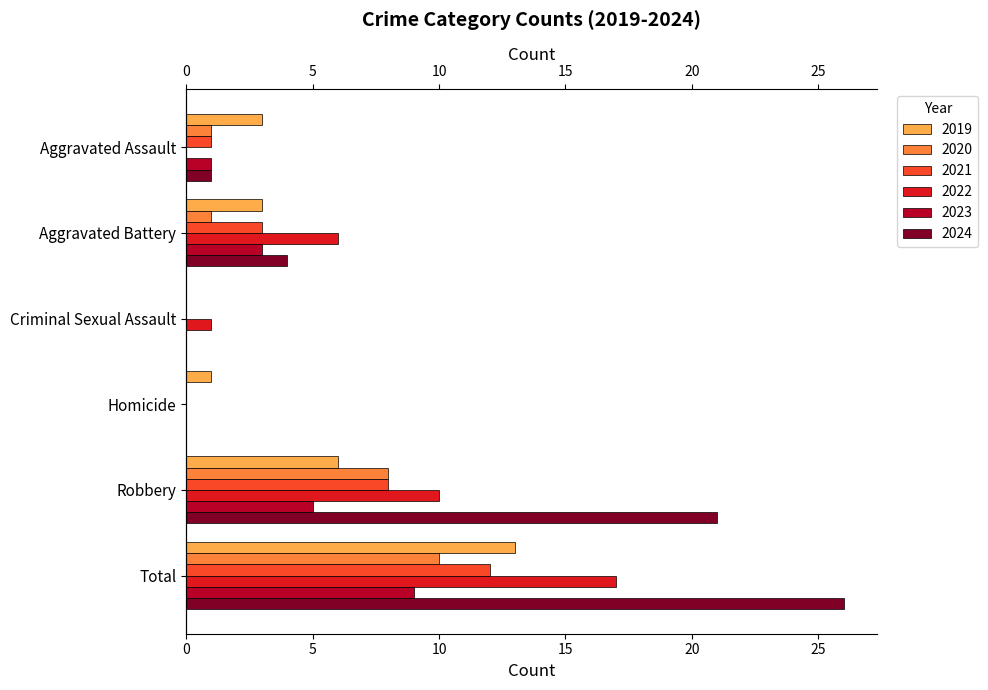

What is the label of the 2nd bar from the left?

Aggravated Battery